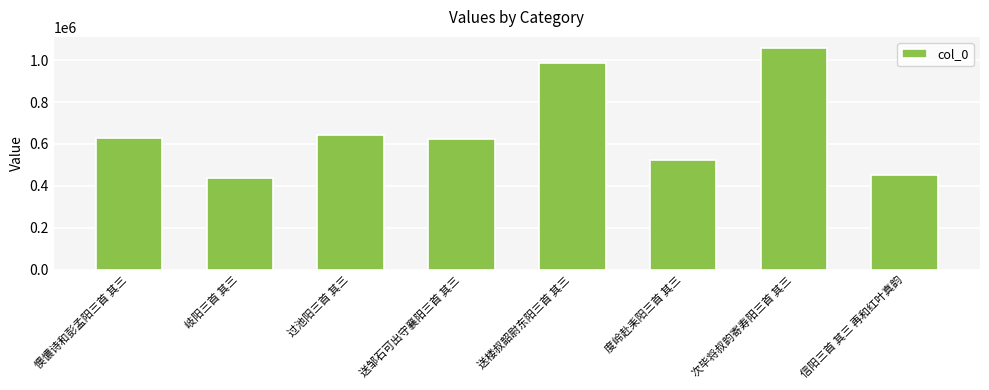

Which label corresponds to the smallest value in the chart?

岐阳三首 其三